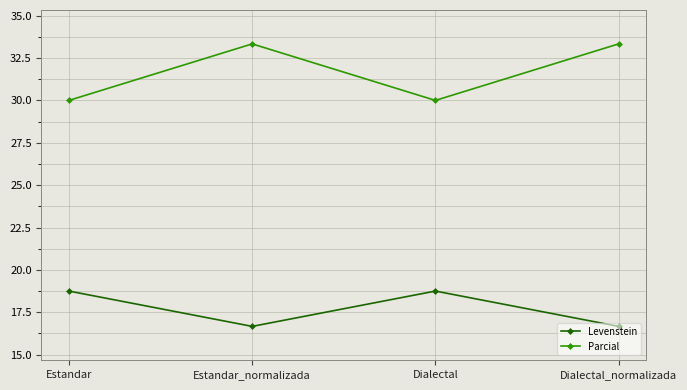

What is the lowest value of the Levenstein series?

16.7